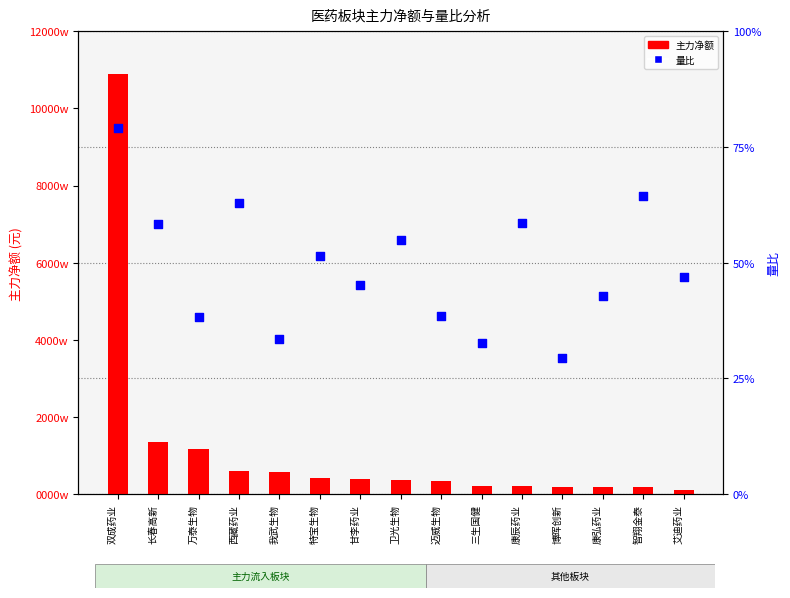

What are all the series names shown in the legend?

主力净额, 量比